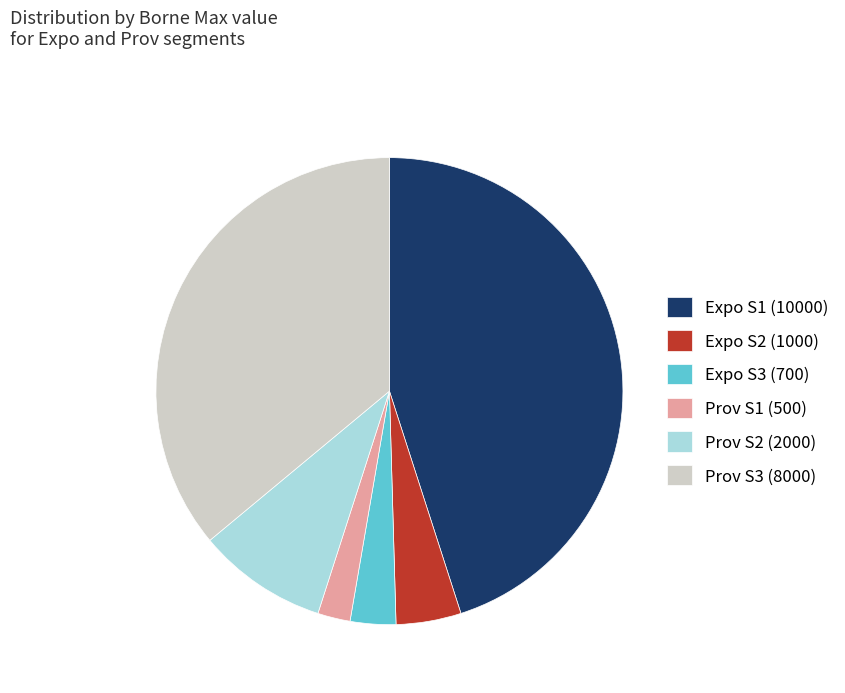

Does Prov S2 (2000) account for over 50% of the chart?

No